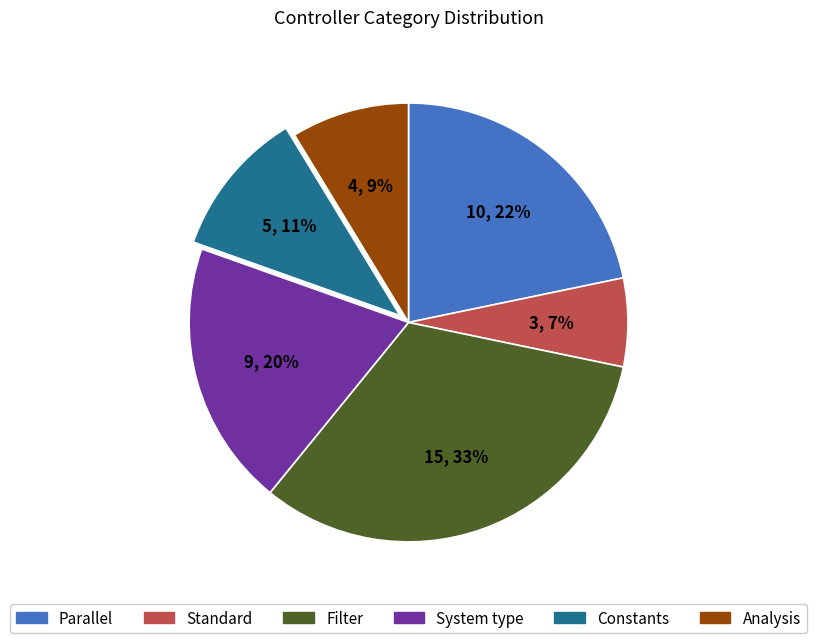

Is the sum of Analysis and Constants greater than half?

No